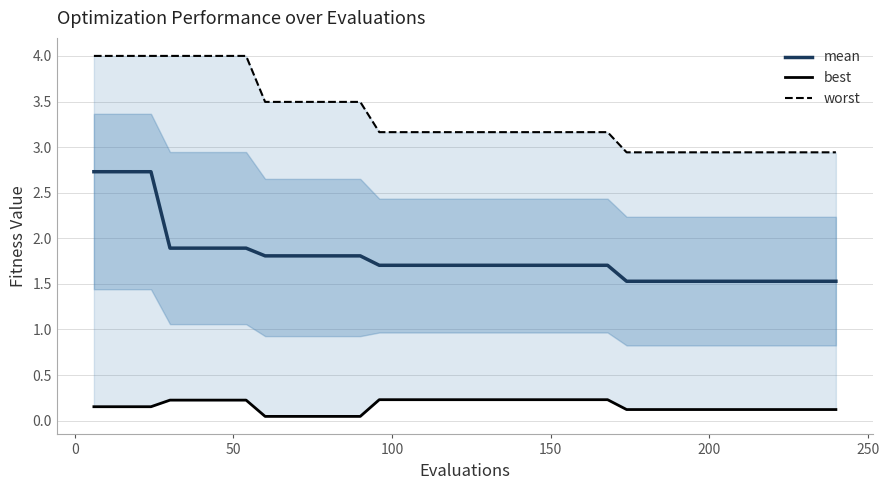

Is the value of best at 16 greater than the value of mean at −50?

No